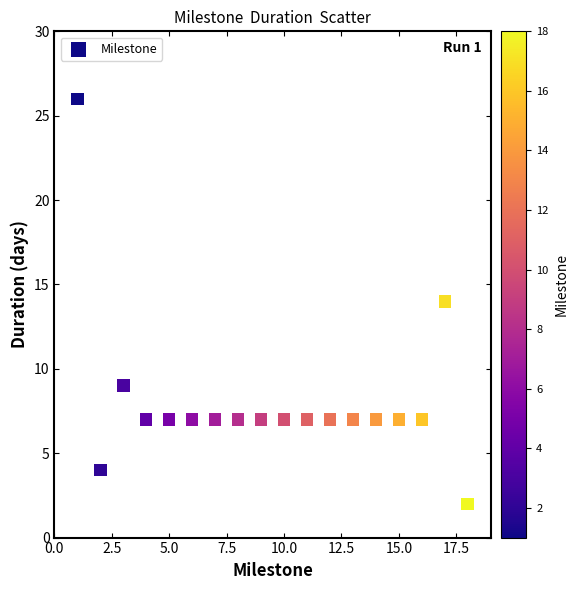

What is the range of X values (max minus min)?

17